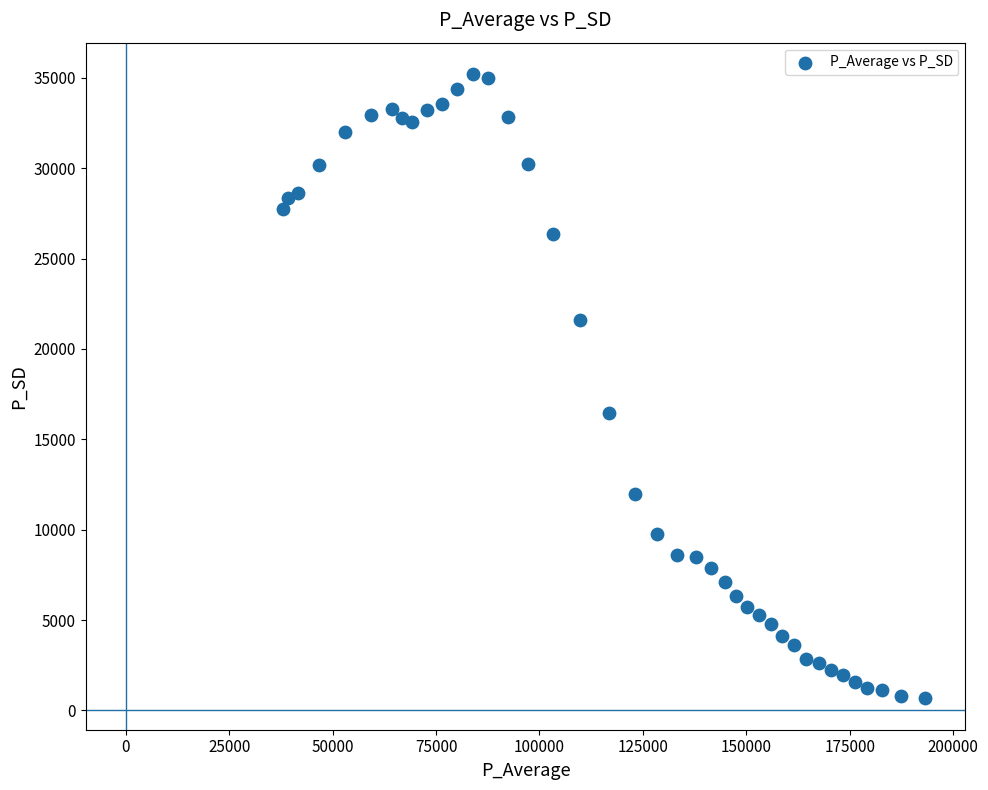

What is the range of X values (max minus min)?

155273.0